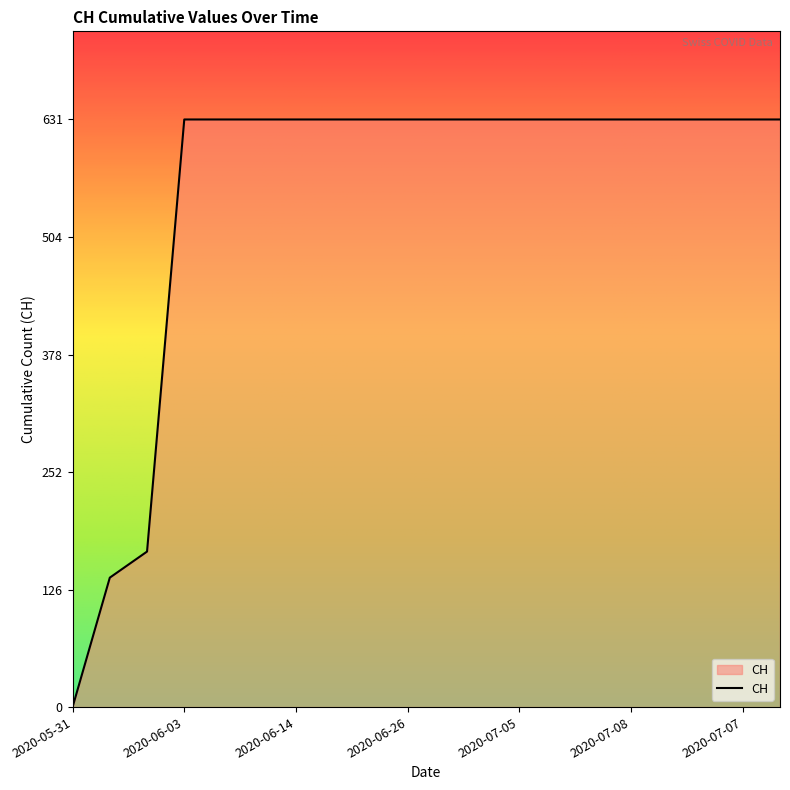

What is the difference between the maximum and minimum values?

631